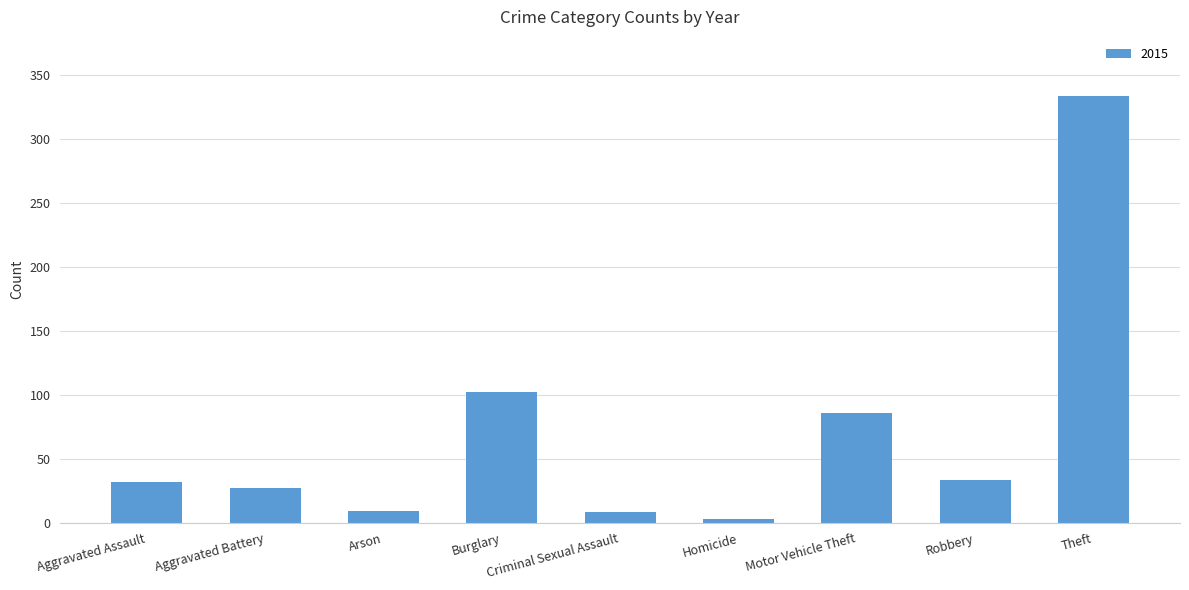

What is the average value?

70